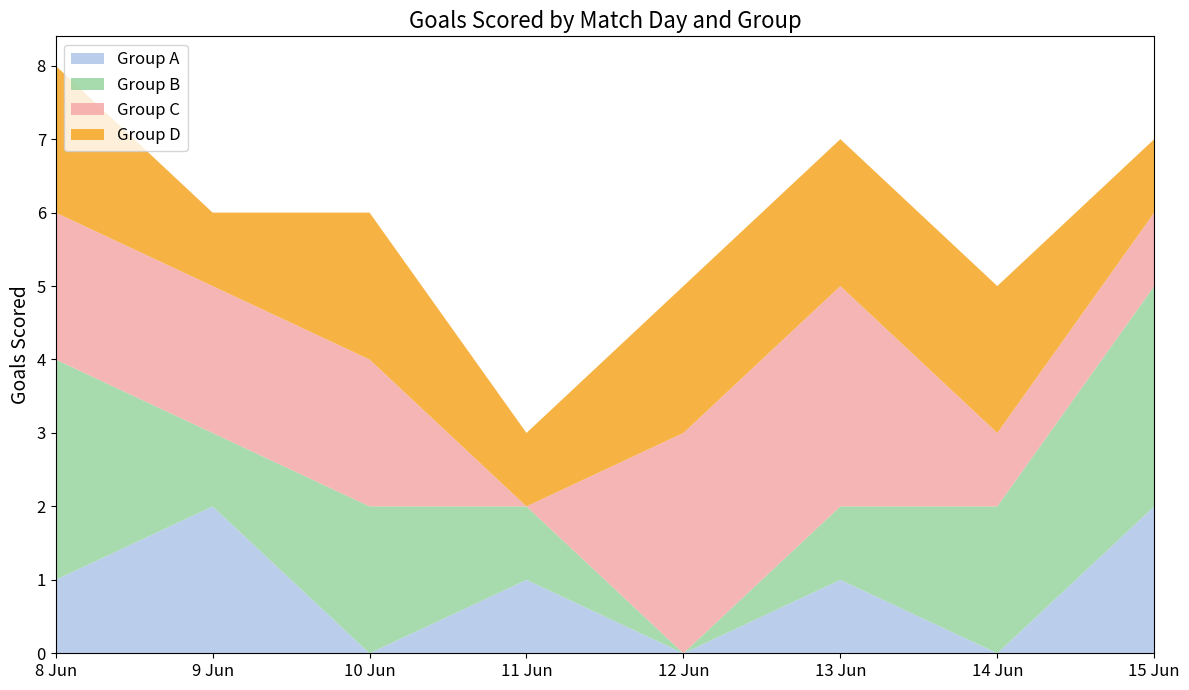

Reading left to right, transcribe all the data shown in this chart.

Group A: 8 Jun=1	9 Jun=2	10 Jun=0	11 Jun=1	12 Jun=0	13 Jun=1	14 Jun=0	15 Jun=2
Group B: 8 Jun=3	9 Jun=1	10 Jun=2	11 Jun=1	12 Jun=0	13 Jun=1	14 Jun=2	15 Jun=3
Group C: 8 Jun=2	9 Jun=2	10 Jun=2	11 Jun=0	12 Jun=3	13 Jun=3	14 Jun=1	15 Jun=1
Group D: 8 Jun=2	9 Jun=1	10 Jun=2	11 Jun=1	12 Jun=2	13 Jun=2	14 Jun=2	15 Jun=1